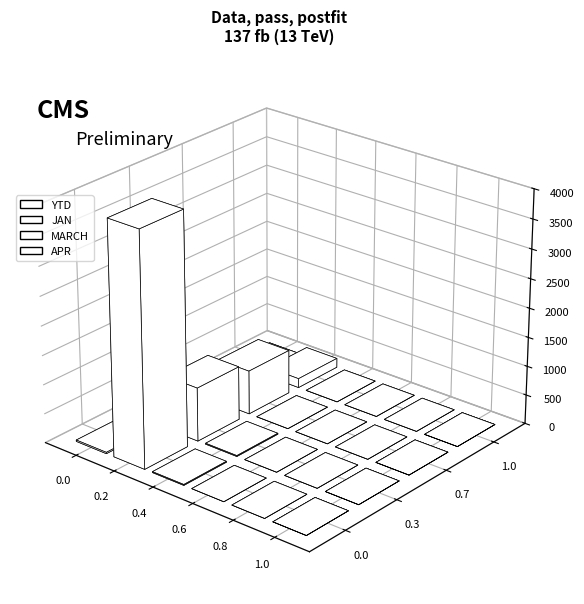

What are all the series names shown in the legend?

YTD, JAN, MARCH, APR